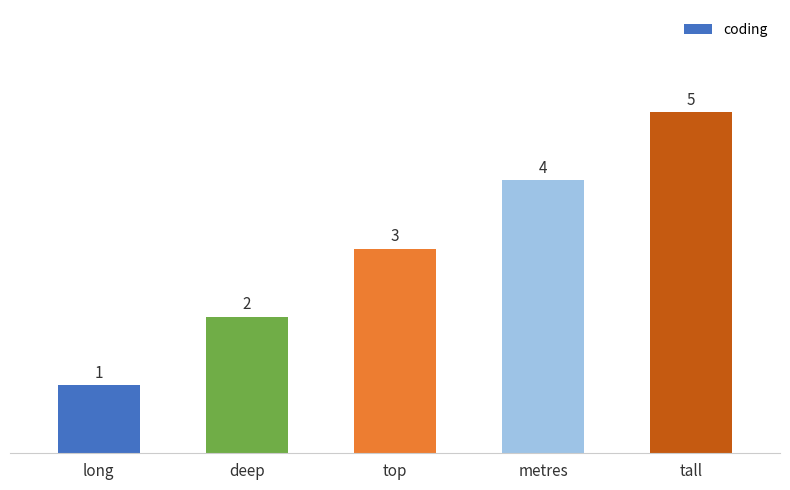

How many bars are there in total?

5